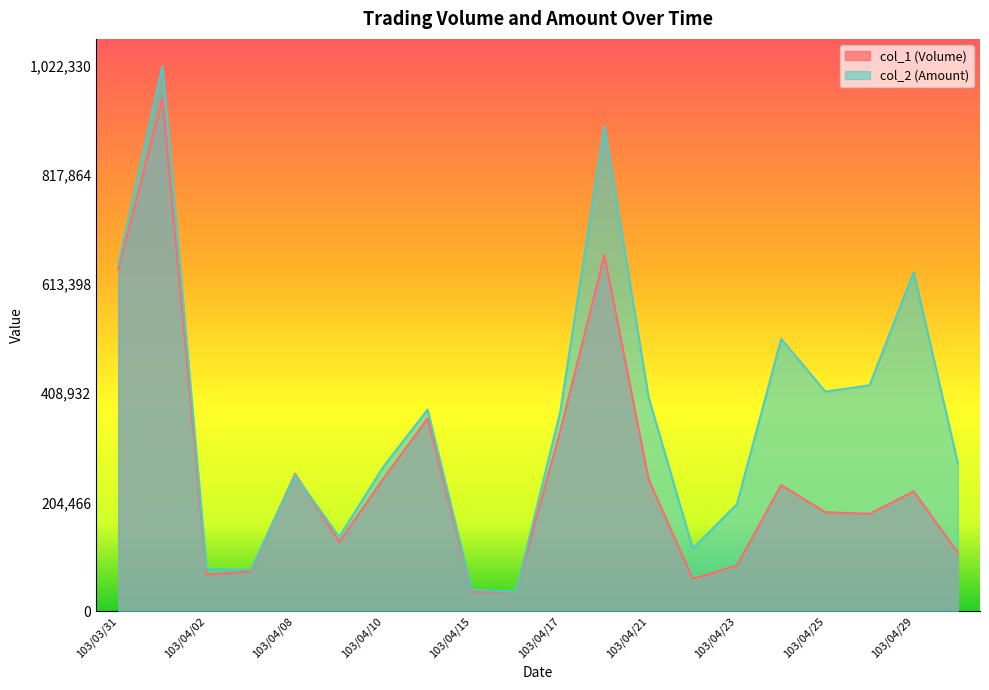

At which label does col_1 (Volume) reach its minimum?

103/04/15